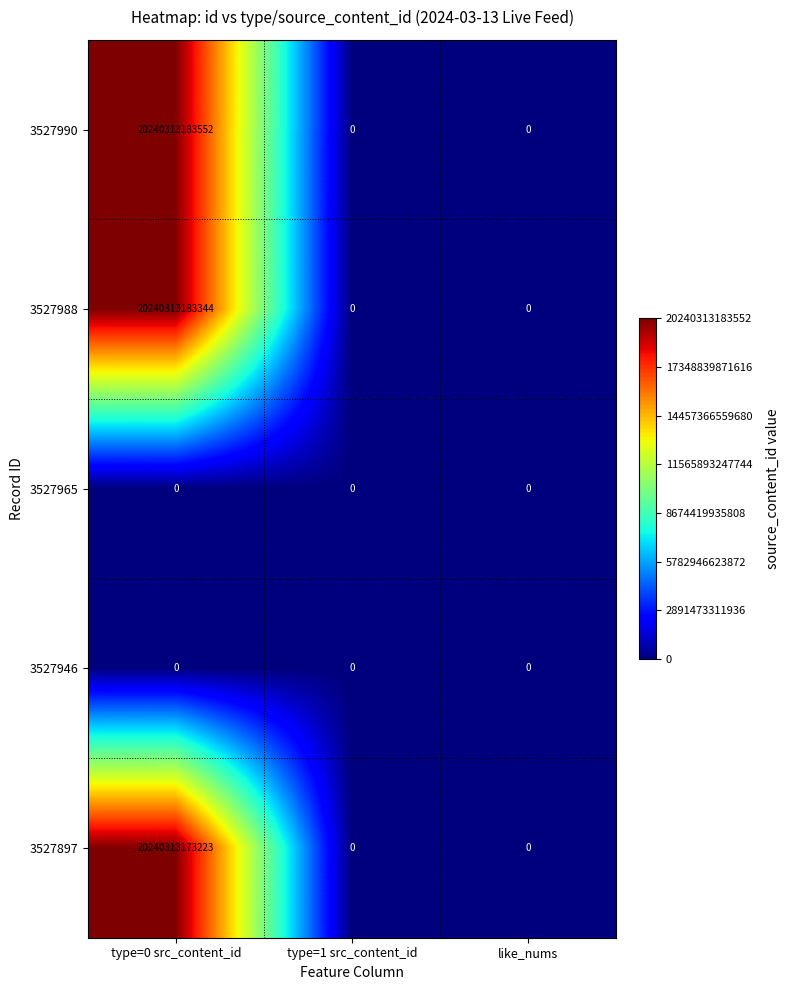

The 3527946 series shows 0 at like_nums. True or false?

True